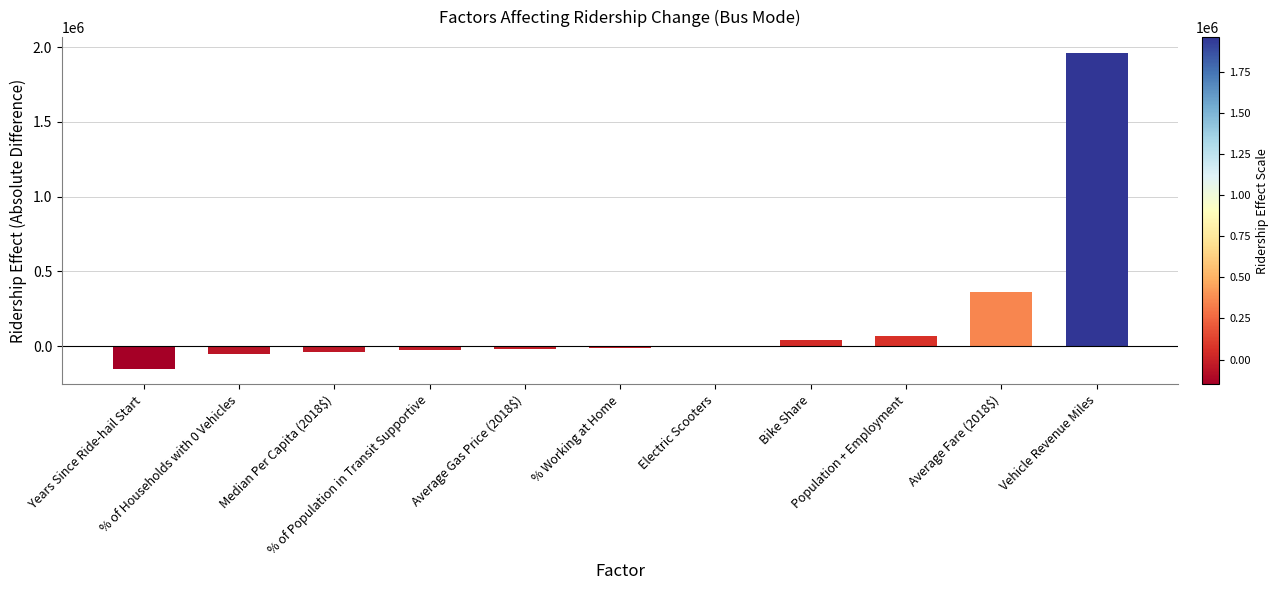

Read the value at Years Since Ride-hail Start.

-151097.6